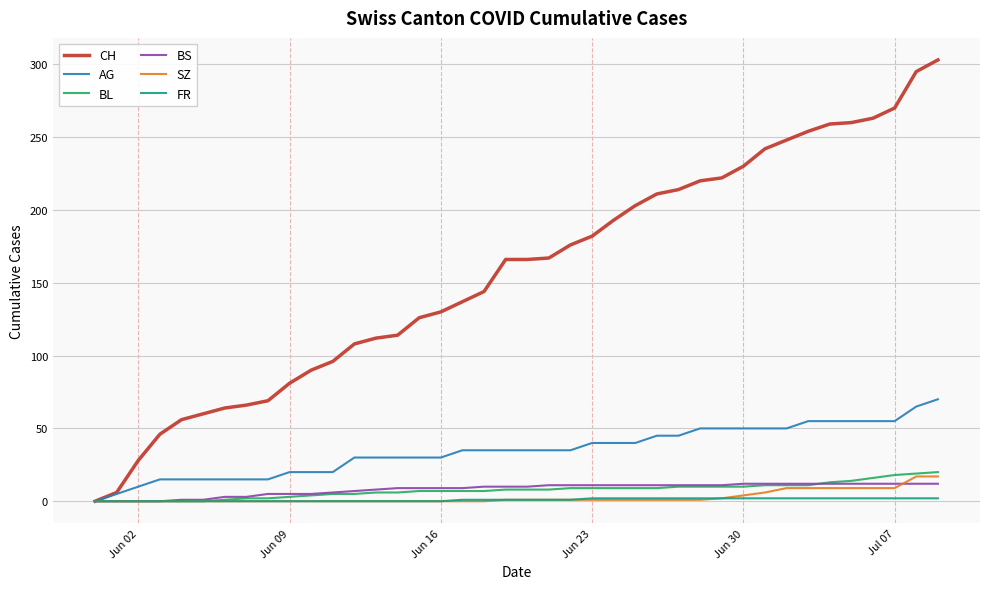

Which series has the largest range (max minus min)?

CH